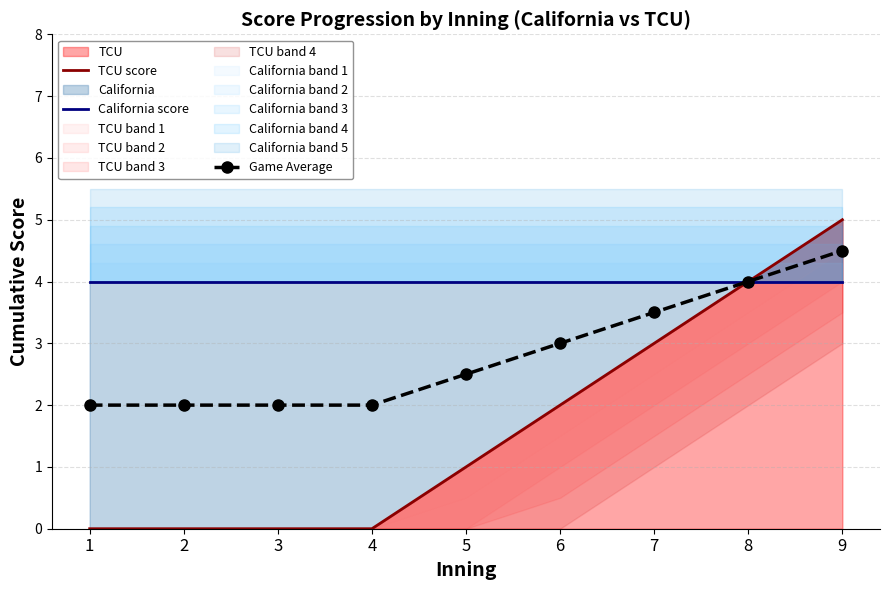

True or false: TCU score has more than 0 interior local peaks.

False